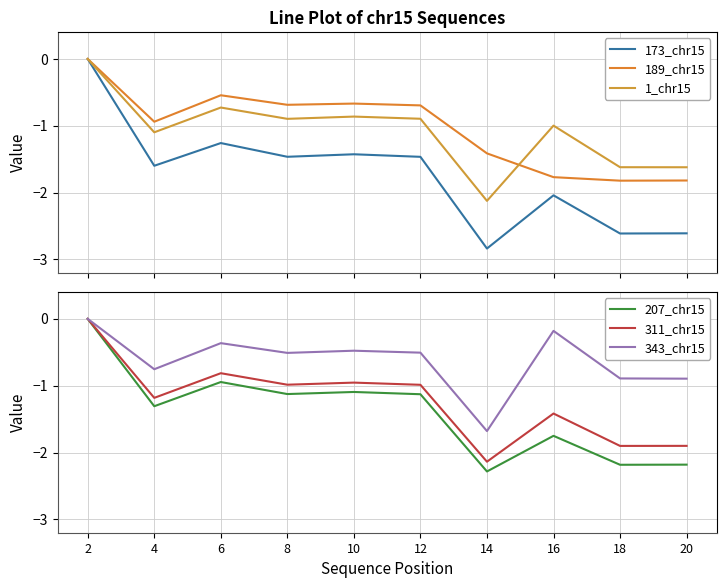

At 4, list the series in order from largest to smallest.

343_chr15, 189_chr15, 1_chr15, 311_chr15, 207_chr15, 173_chr15